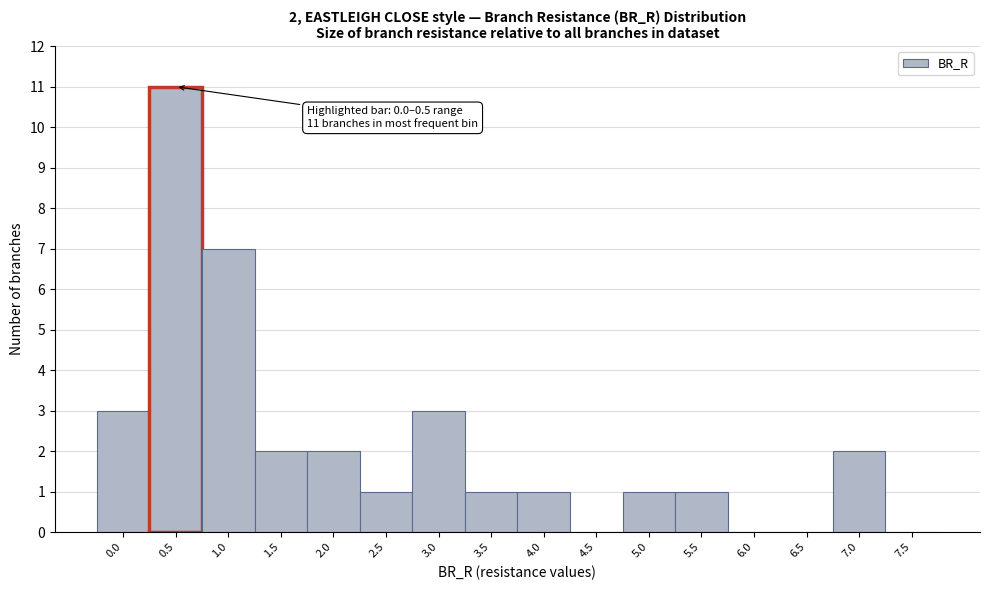

Reading right to left, what are all the values shown in this chart?

7.5=0	7.0=2	6.5=0	6.0=0	5.5=1	5.0=1	4.5=0	4.0=1	3.5=1	3.0=3	2.5=1	2.0=2	1.5=2	1.0=7	0.5=11	0.0=3